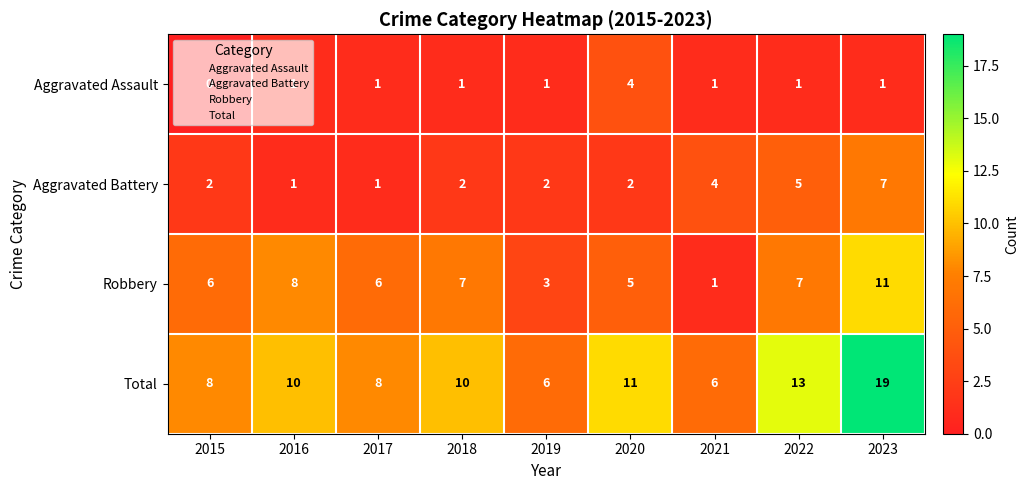

Between 2016 and 2023, which series saw the biggest shift?

Total